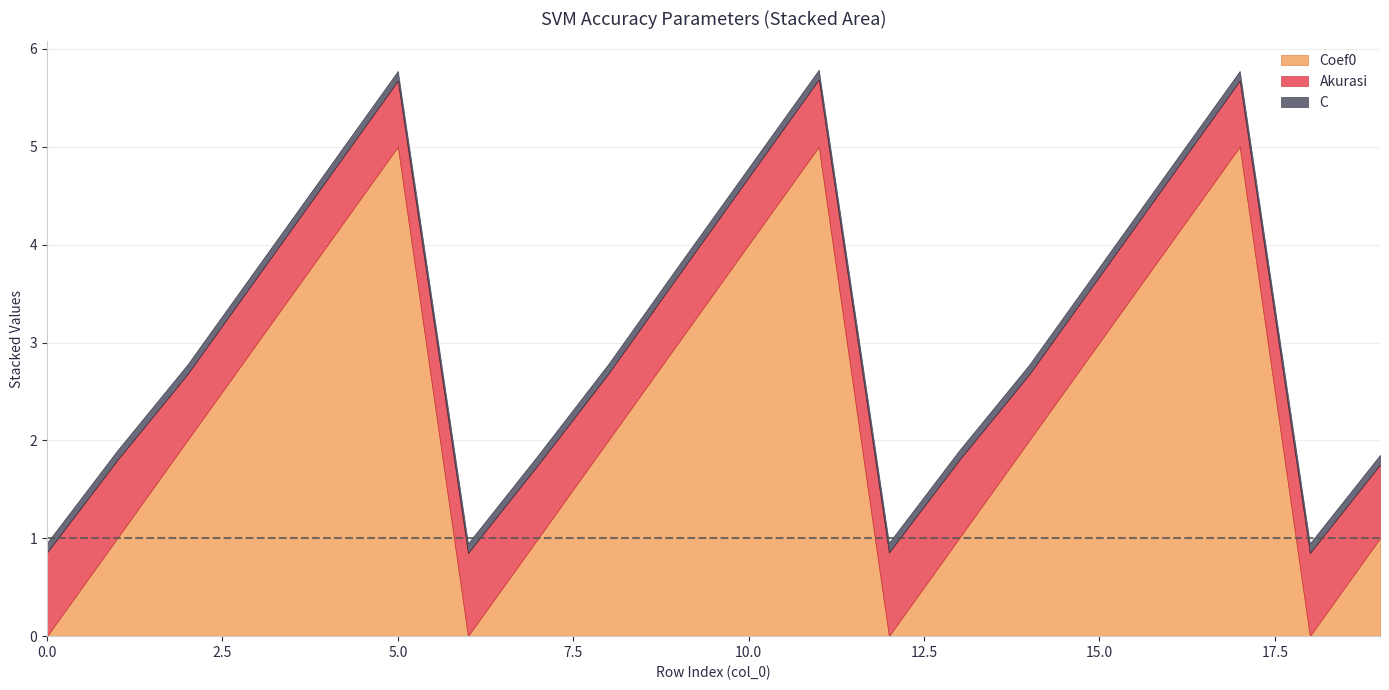

How many times do Coef0 and Akurasi cross each other?

7